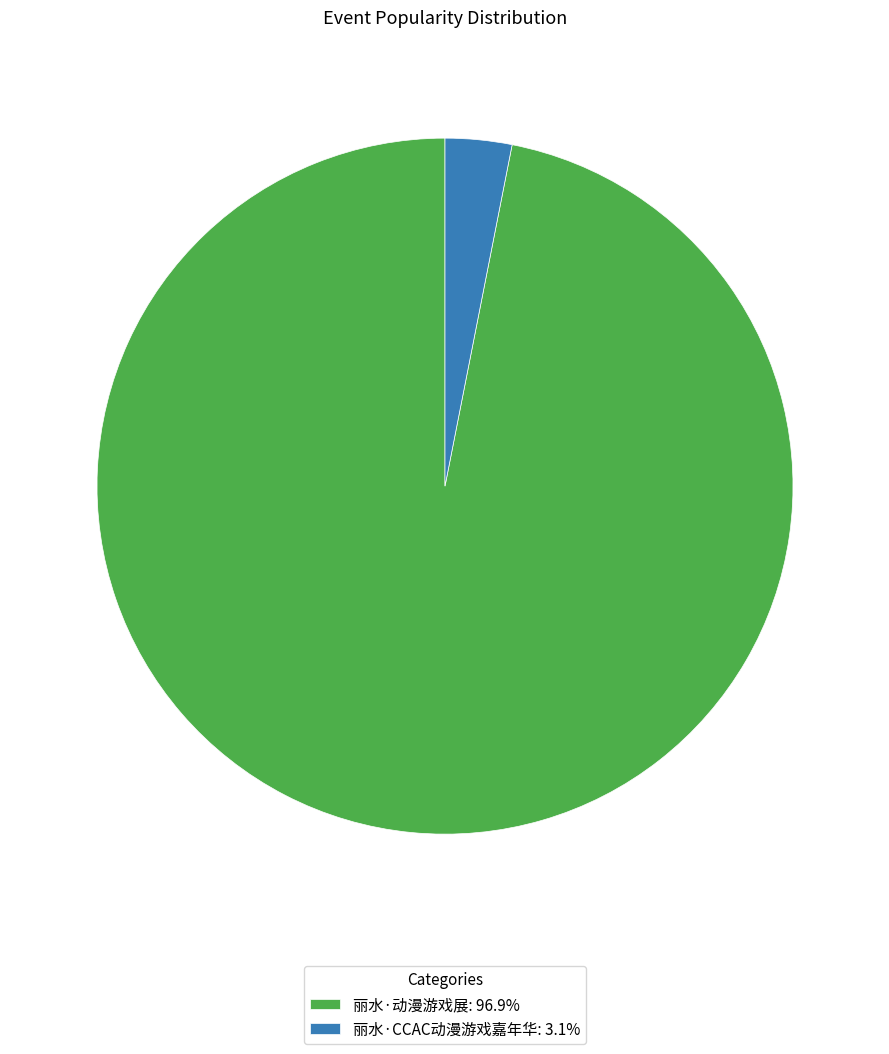

Do 丽水·动漫游戏展: 96.9% and 丽水·CCAC动漫游戏嘉年华: 3.1% together represent more than half of the pie?

Yes